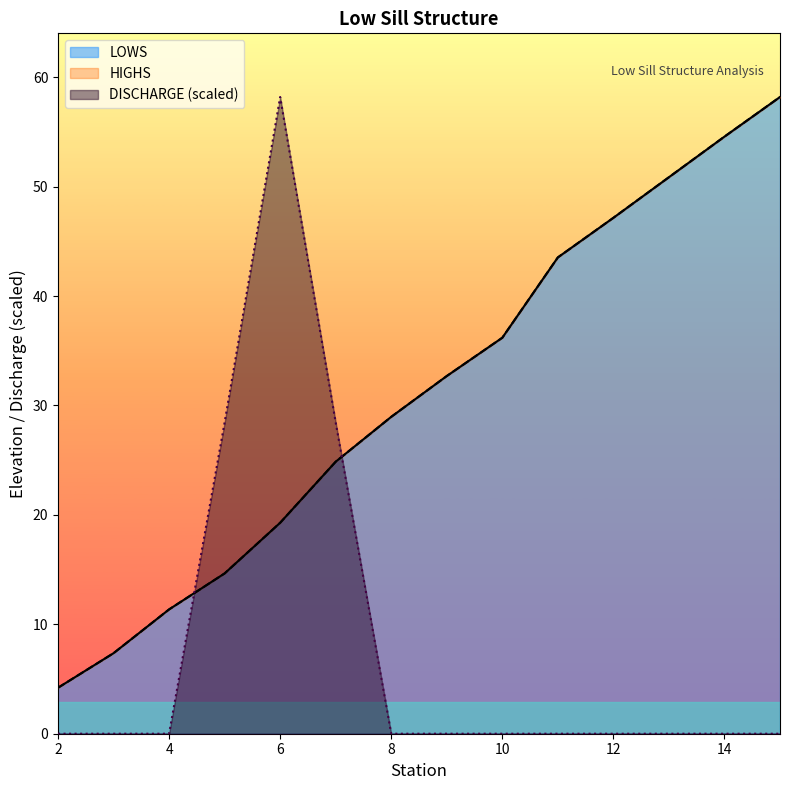

How many lines are shown in the chart?

3